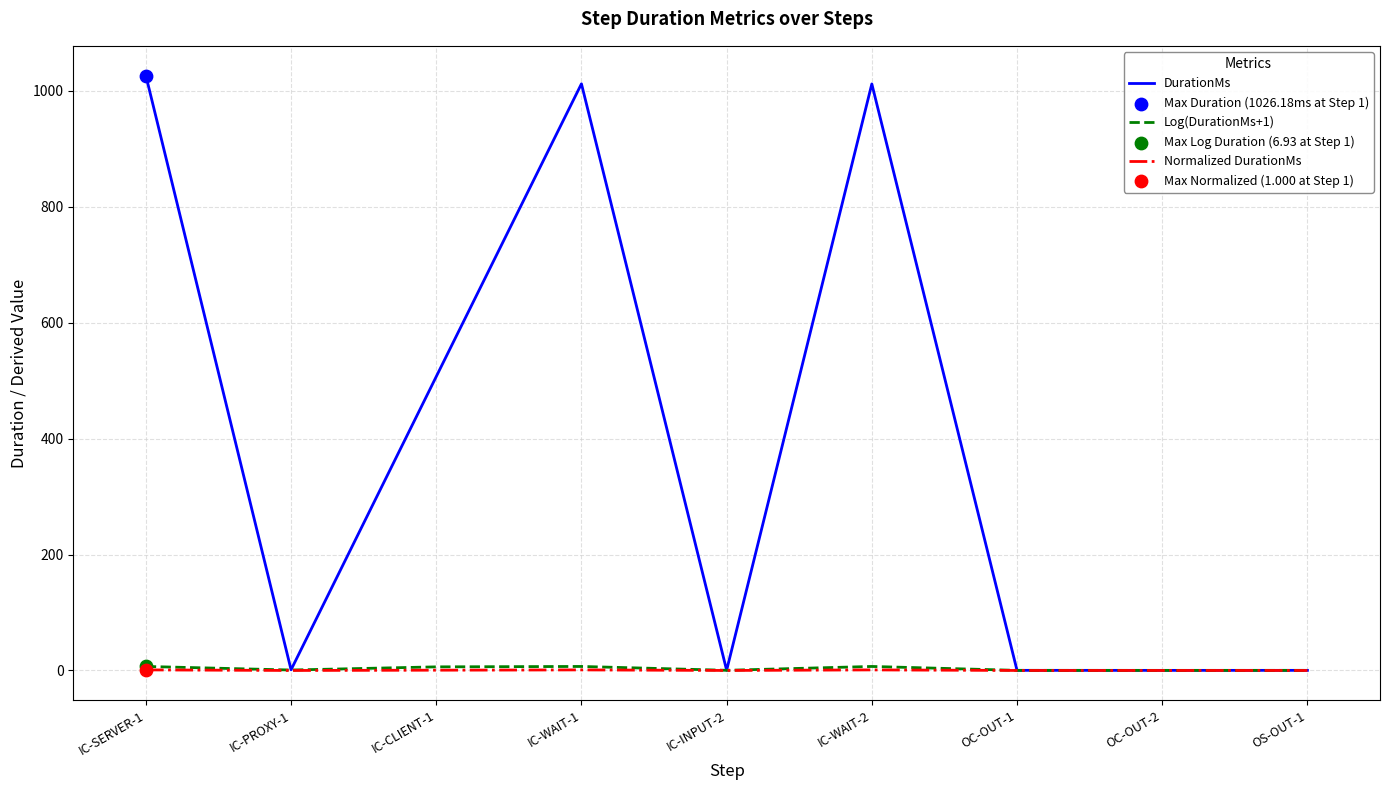

Which series has the largest total across all categories?

DurationMs